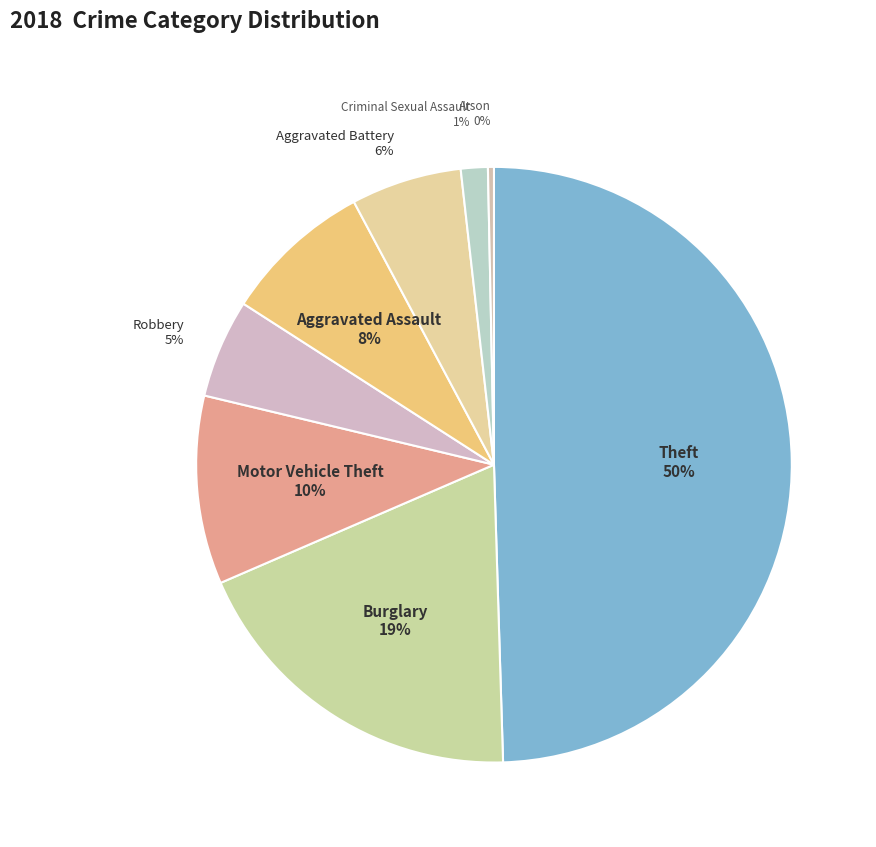

Which category has the biggest portion of the pie?

Theft